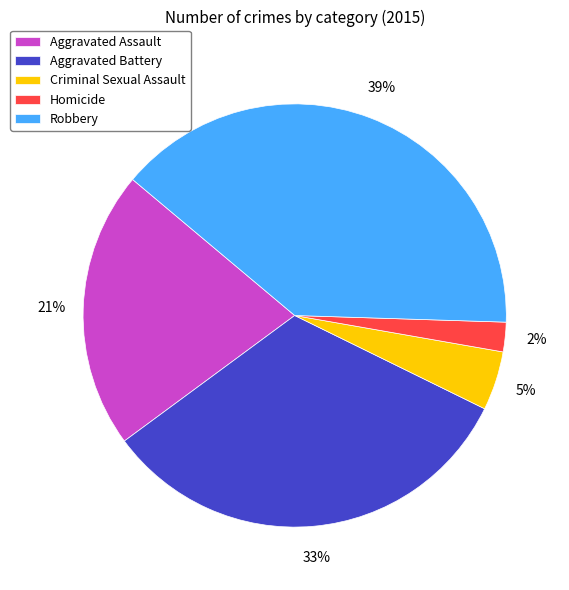

What is the largest slice in the pie chart?

Robbery